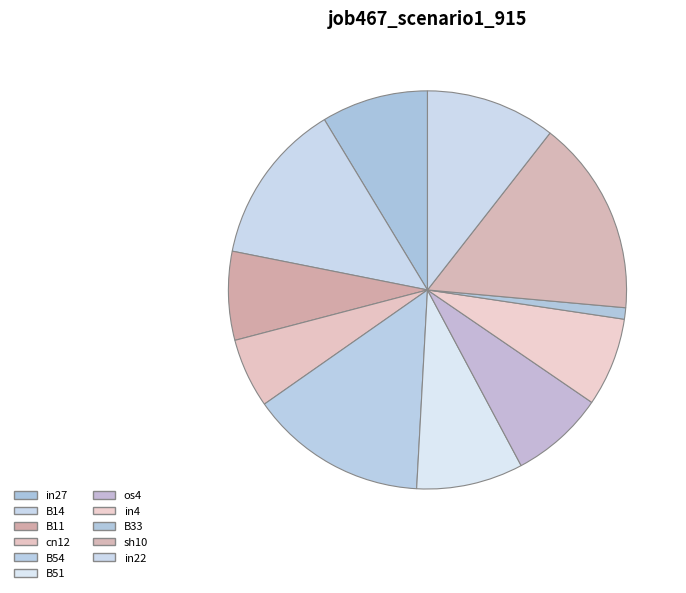

Count the number of slices in the pie.

11